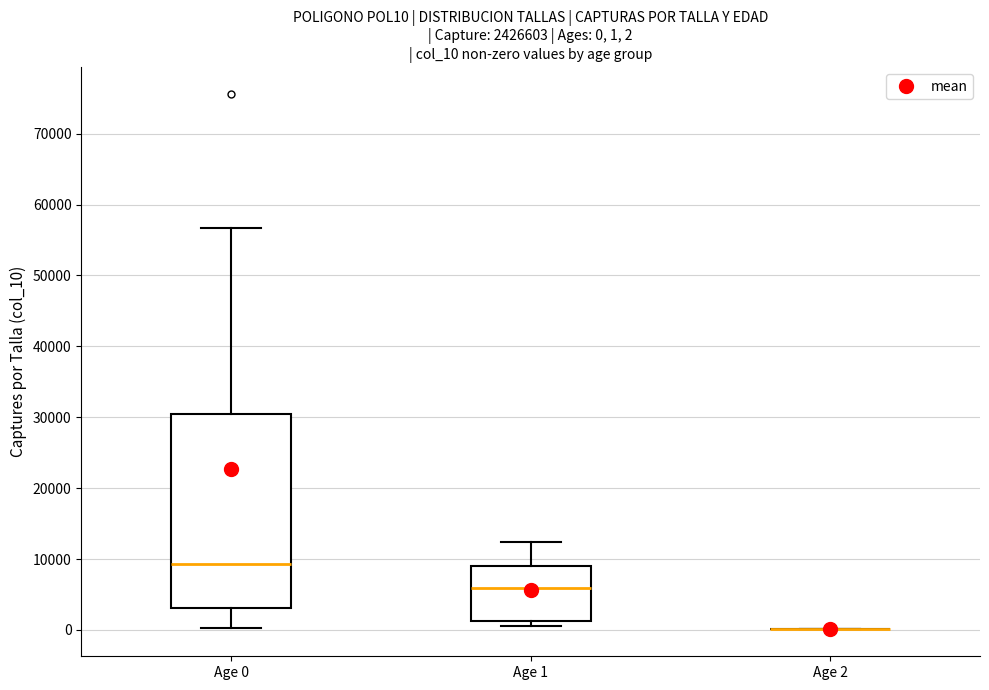

Comparing the boxes themselves (not the whiskers), which one is the tallest?

Age 0